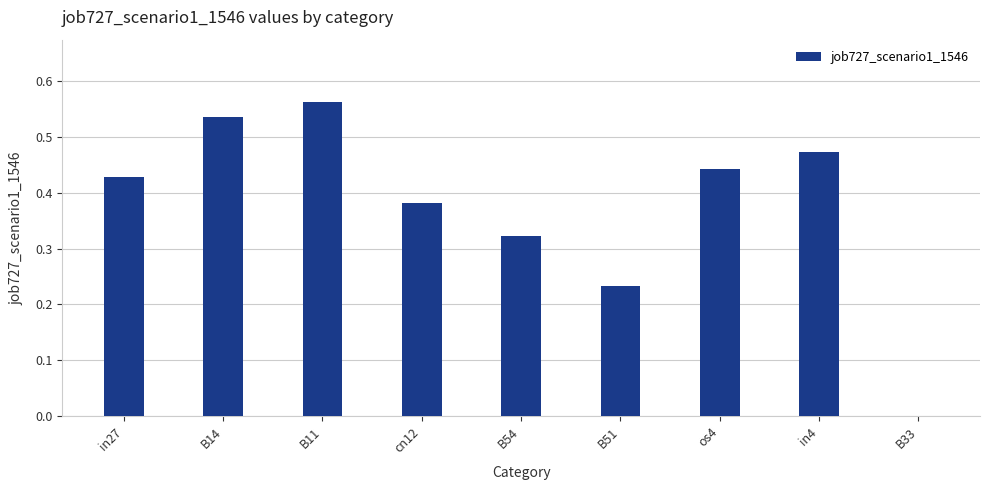

Where is the data nearest to the value 0?

B33